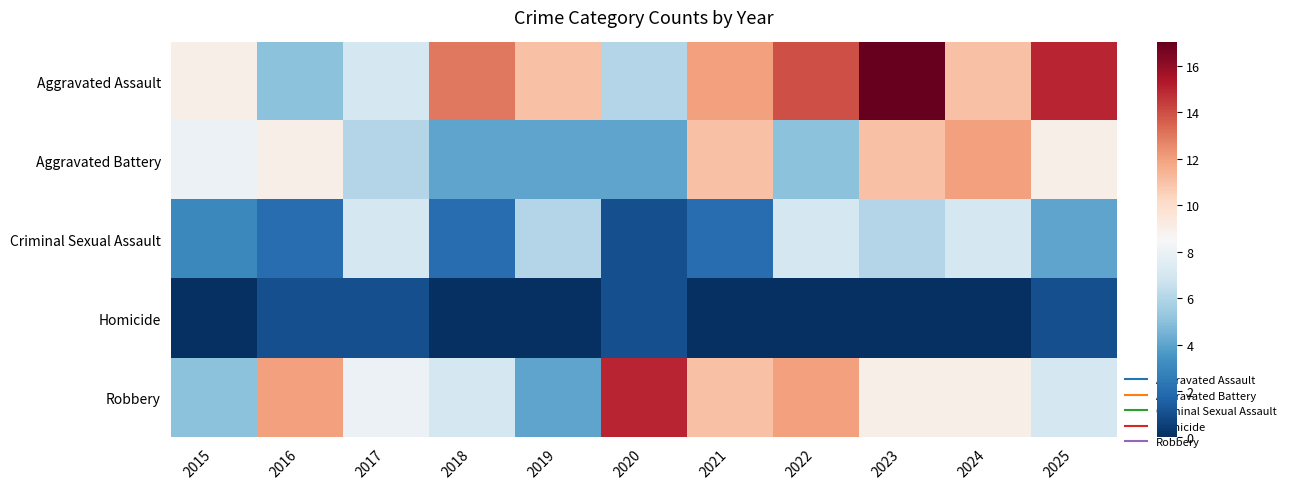

What is the total value across all series at 2023?

43